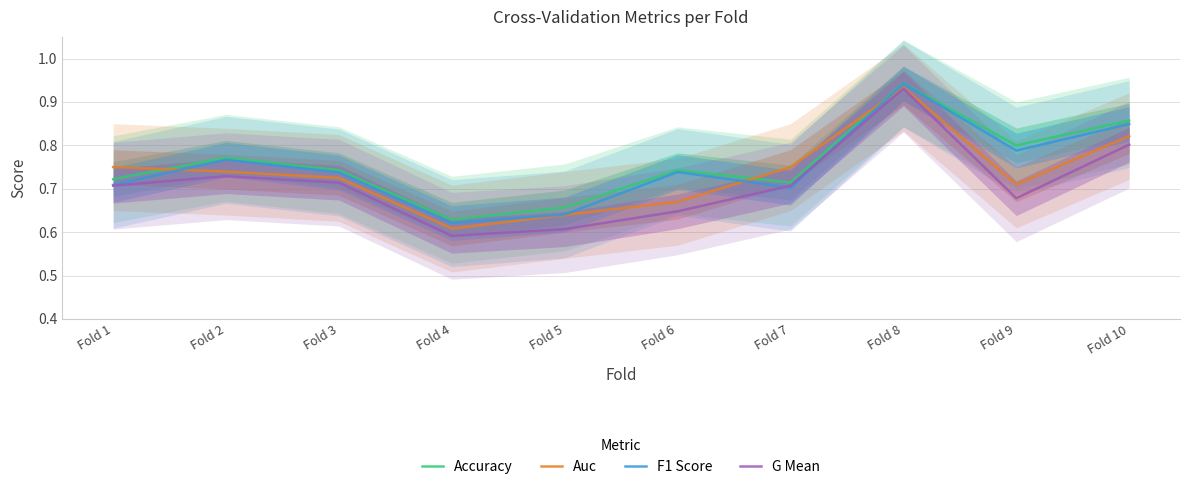

Rank the categories by Auc value from highest to lowest.

Fold 8, Fold 10, Fold 1, Fold 7, Fold 2, Fold 3, Fold 9, Fold 6, Fold 5, Fold 4